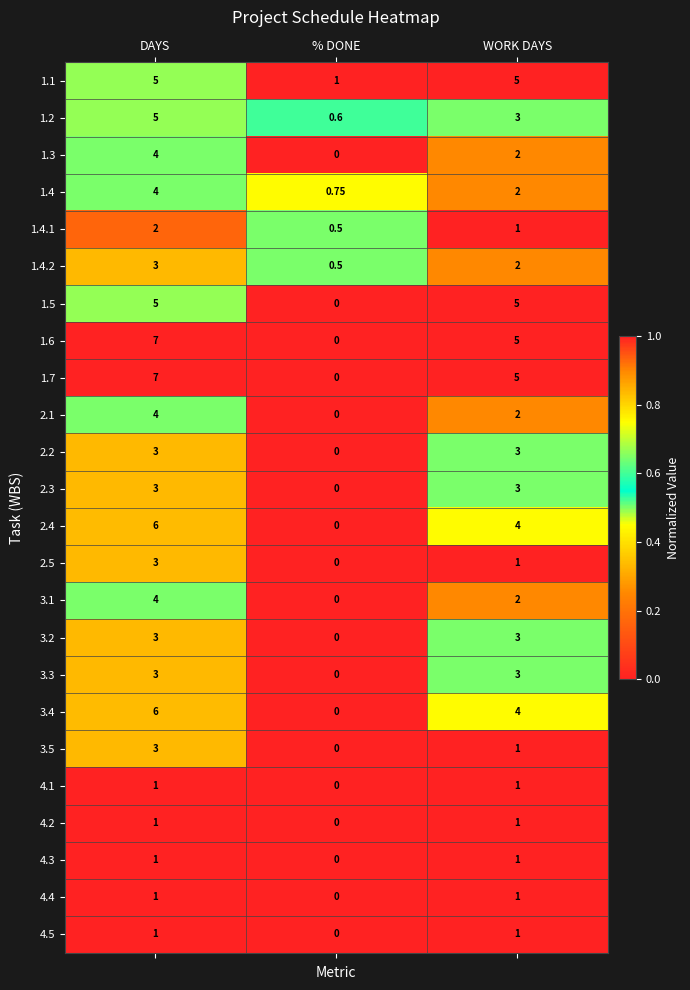

At which label is 3.4 closest to 3?

WORK DAYS